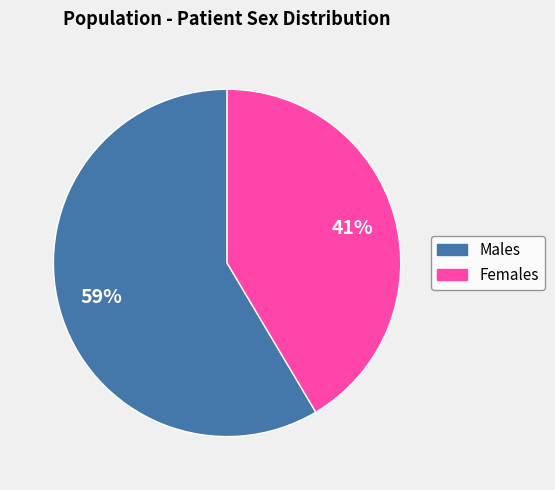

To the nearest percent, what is the average slice percentage?

50%